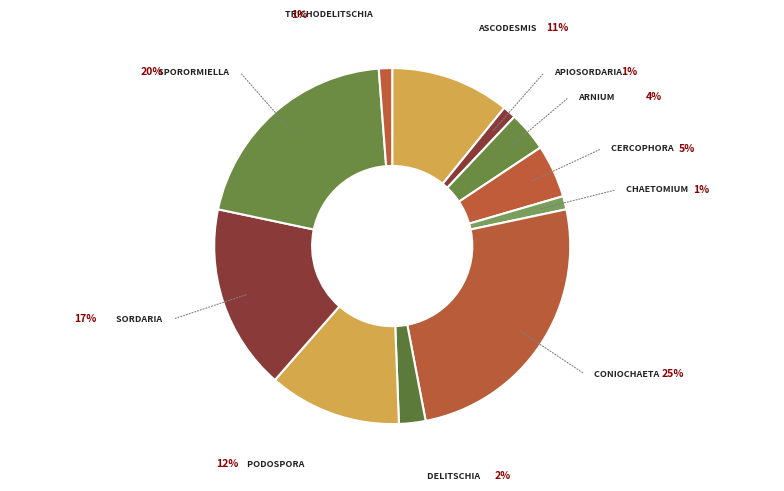

Rank the categories by value from lowest to highest.

Apiosordaria, Chaetomium, Trichodelitschia, Delitschia, Arnium, Cercophora, Ascodesmis, Podospora, Sordaria, Sporormiella, Coniochaeta